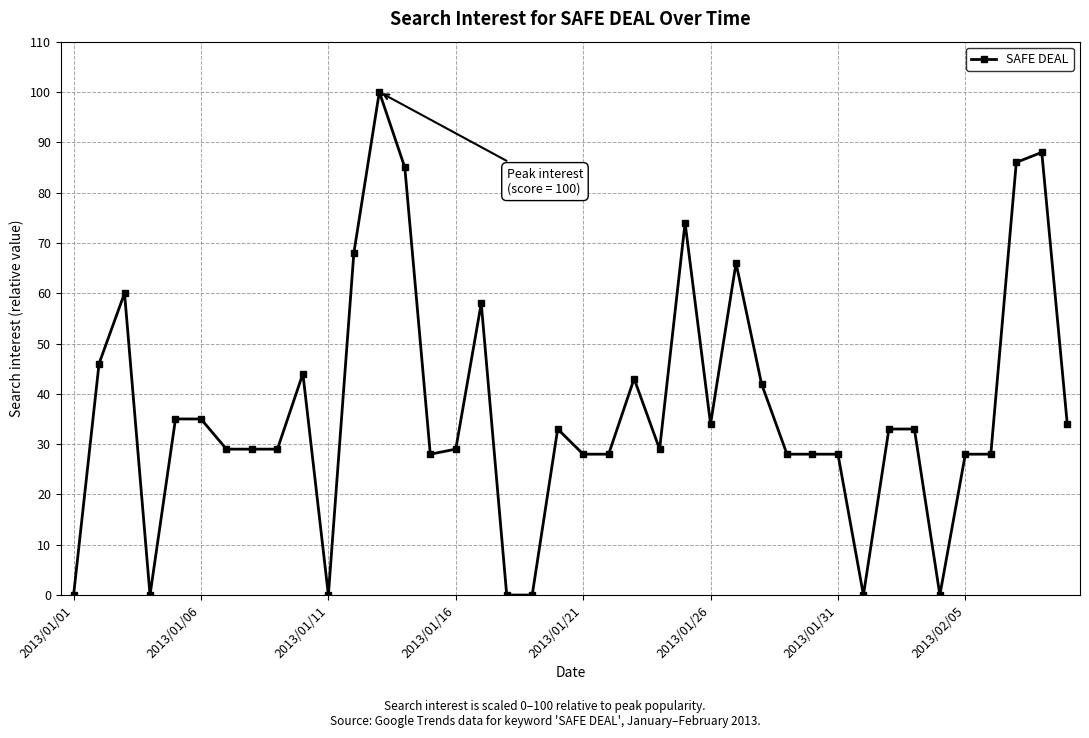

What is the maximum value shown in the chart?

100